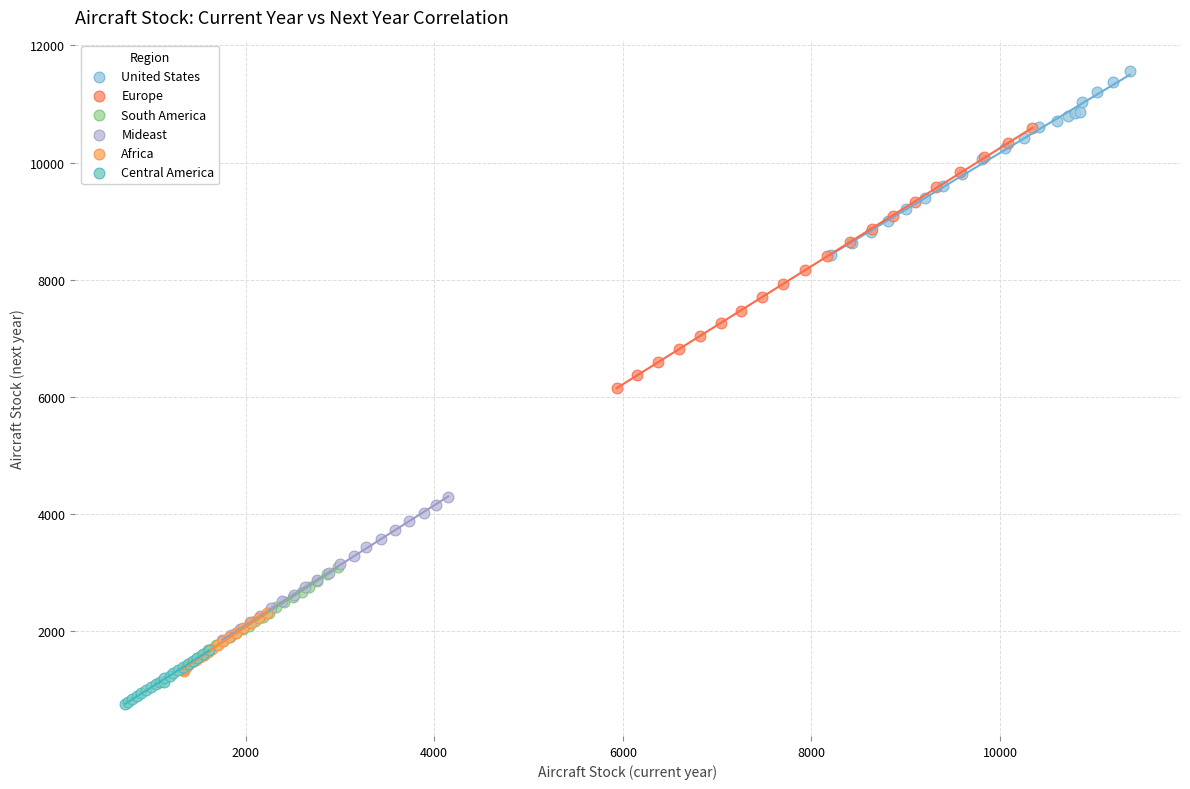

Which series has the widest spread of Y values?

Europe